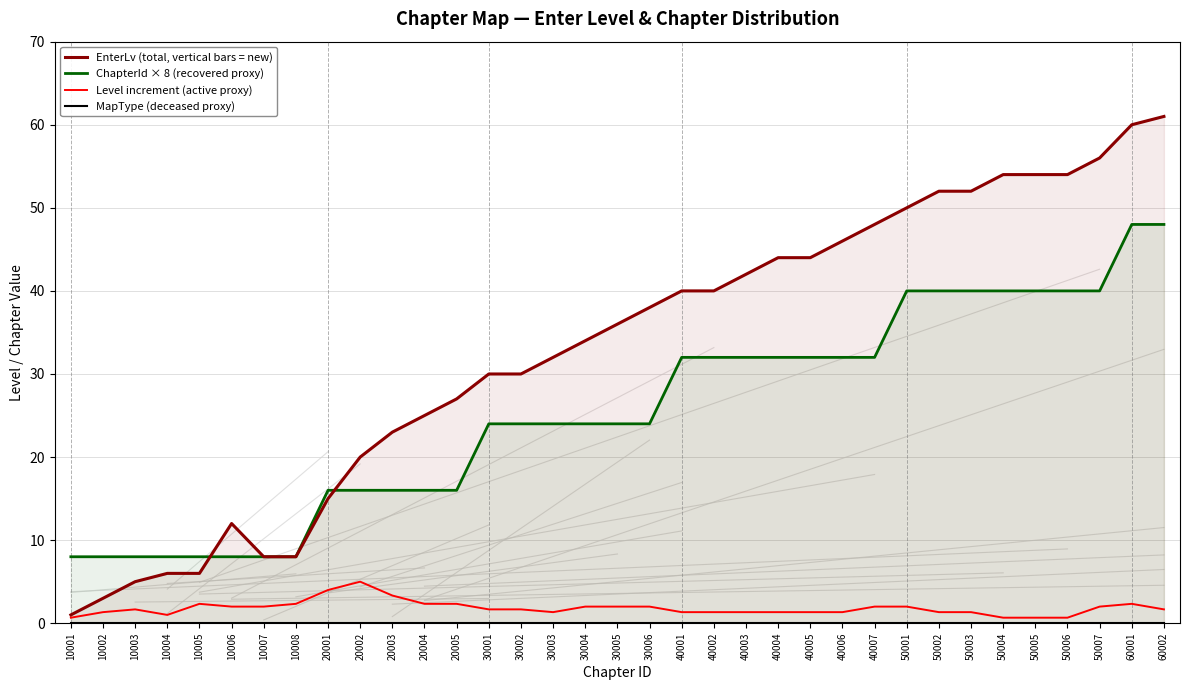

At which label does Level increment (active proxy) reach its minimum?

10001